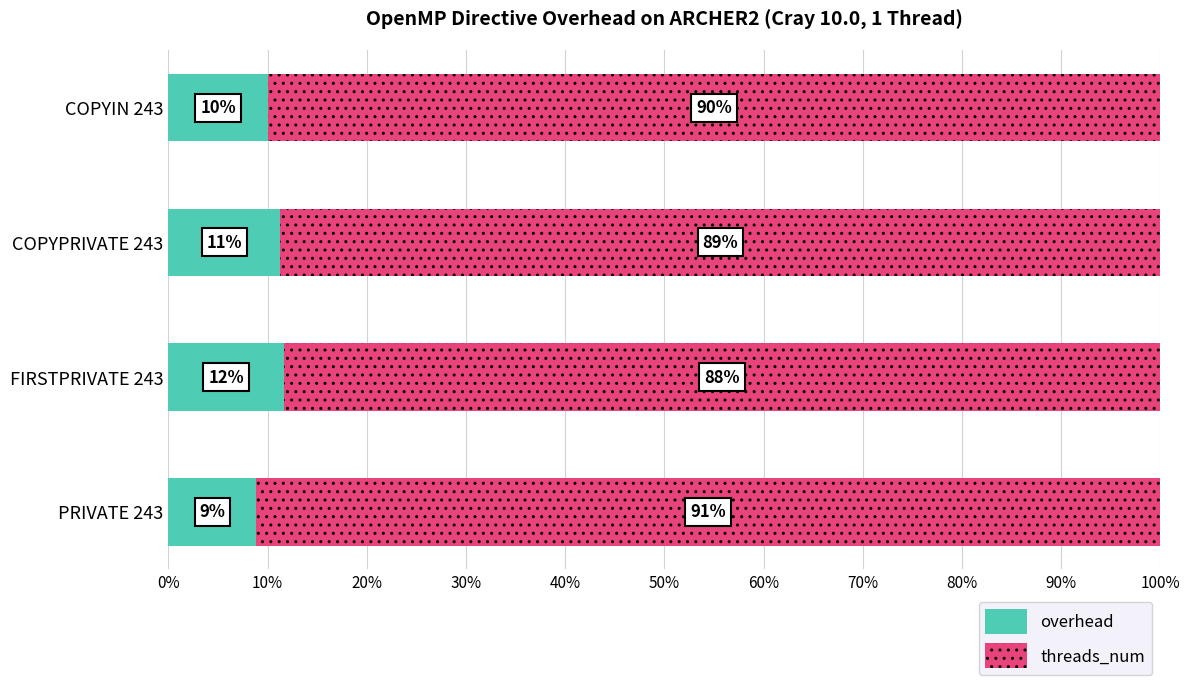

True or false: overhead has a value of 14.2 at PRIVATE 243.

False